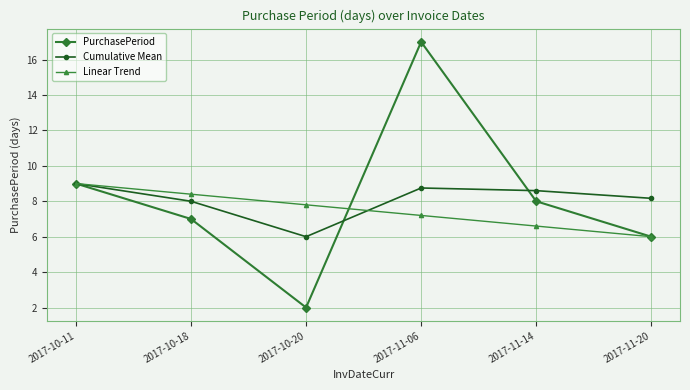

Is this an area chart (filled region under the line)?

No